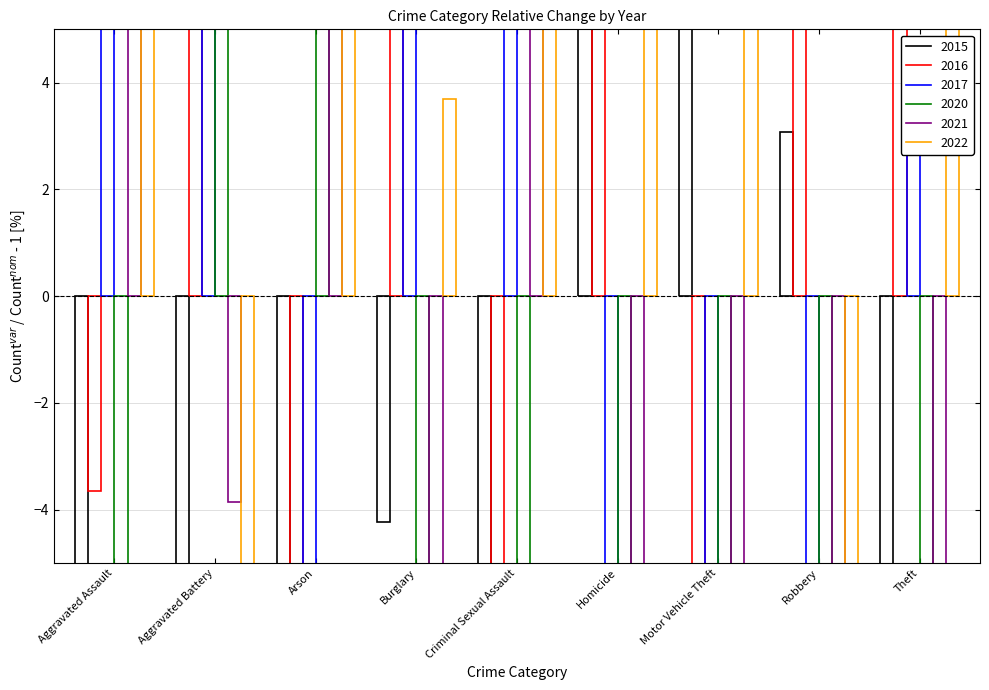

List the series in order of their peak value, highest first.

2022, 2016, 2017, 2015, 2021, 2020